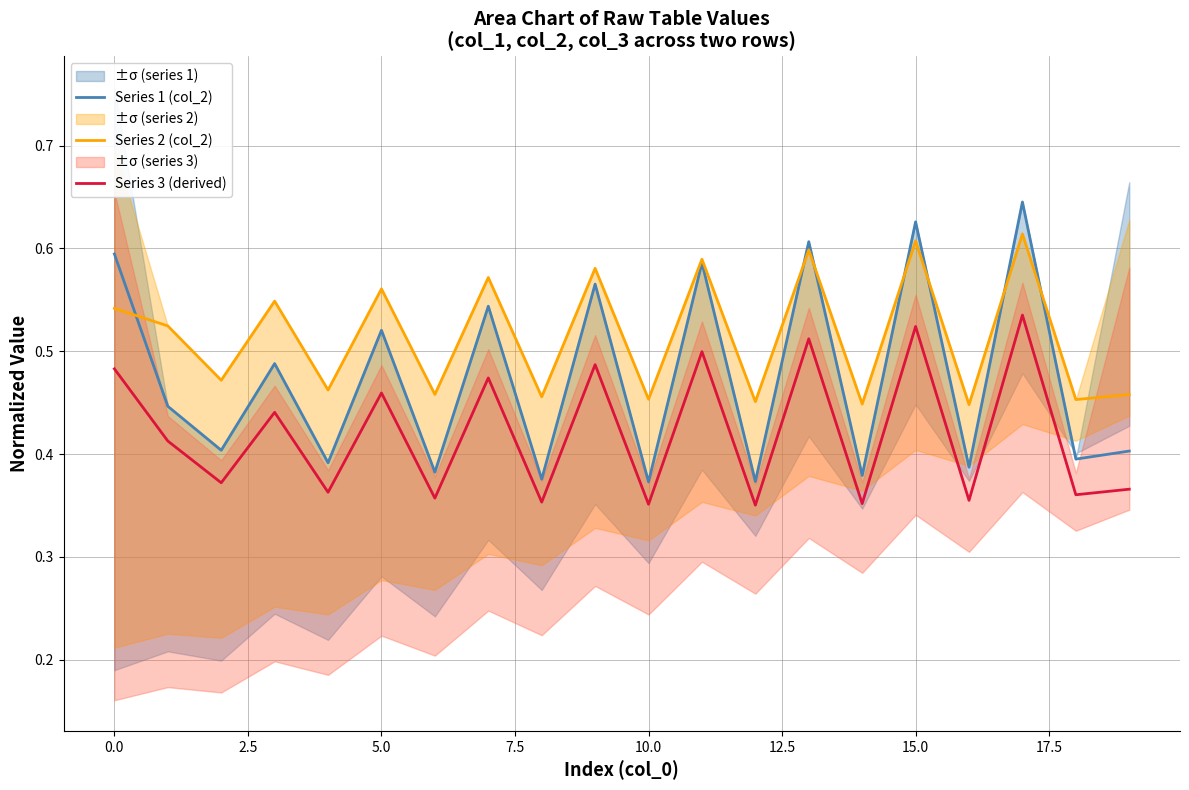

True or false: Series 3 (derived) and Series 1 (col_2) intersect in this chart.

False